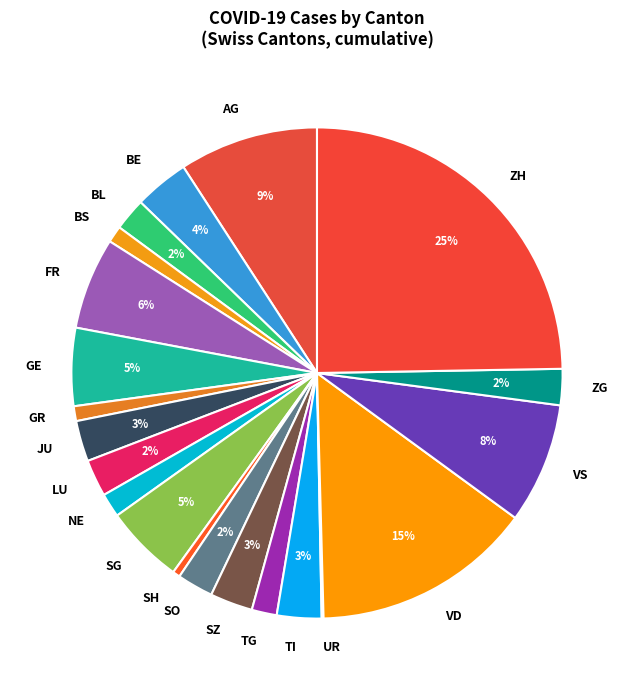

What percentage is the BL slice, to the nearest percent?

2%